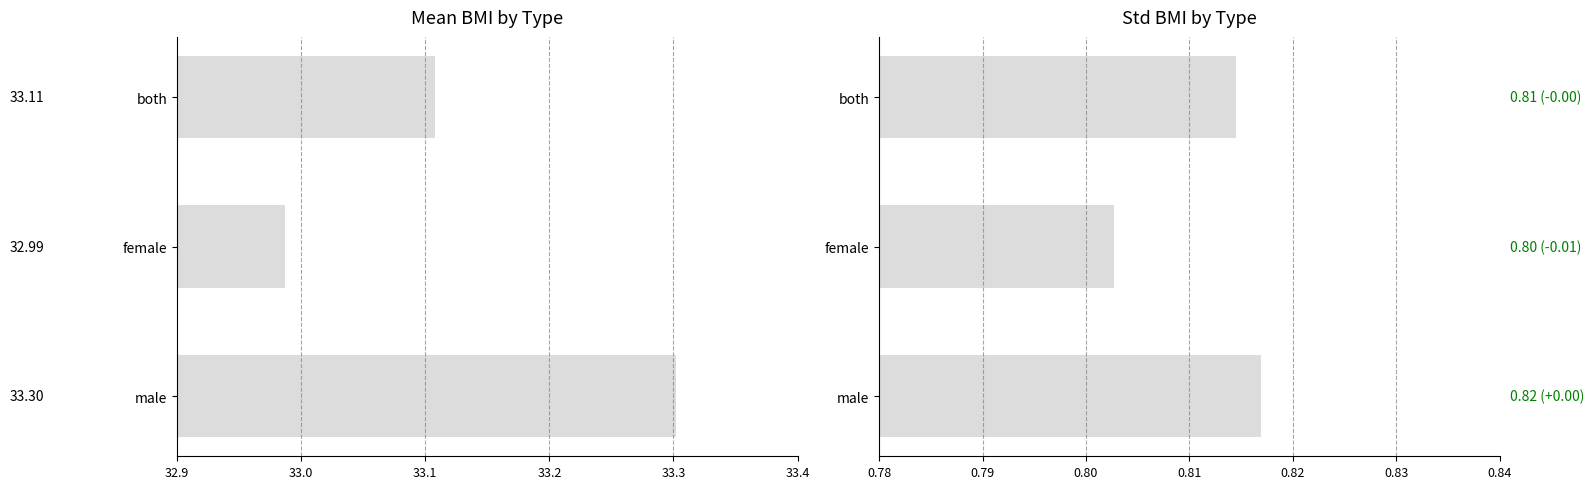

Which has a higher value, both or female?

both